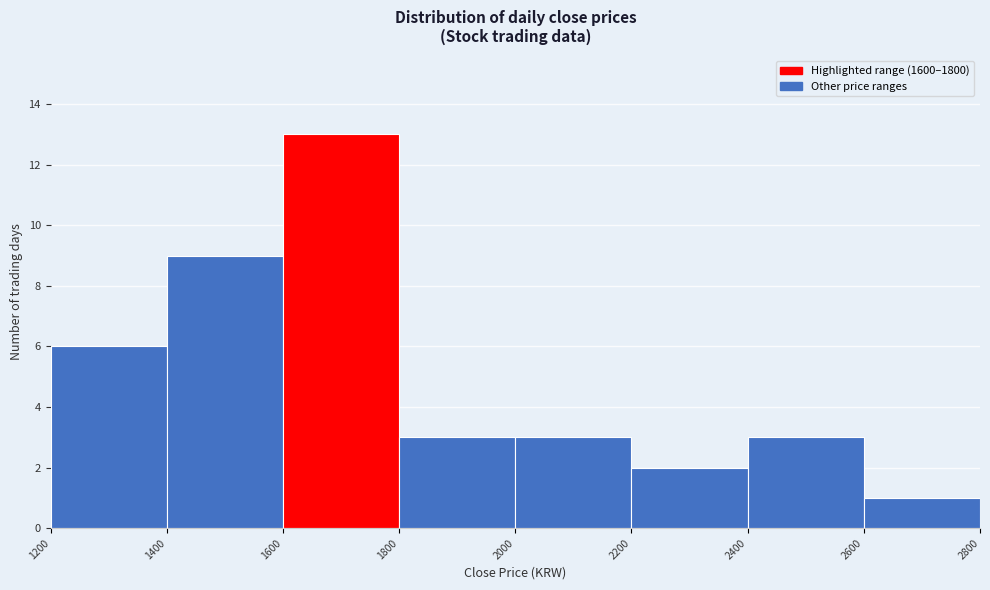

Reading left to right, transcribe this chart: for each bar, give the range it covers on the x-axis and its height. The values are not printed on the chart, so give them approximately, as read against the axis.

1200 to 1400: 6
1400 to 1600: 9
1600 to 1800: 13
1800 to 2000: 3
2000 to 2200: 3
2200 to 2400: 2
2400 to 2600: 3
2600 to 2800: 1